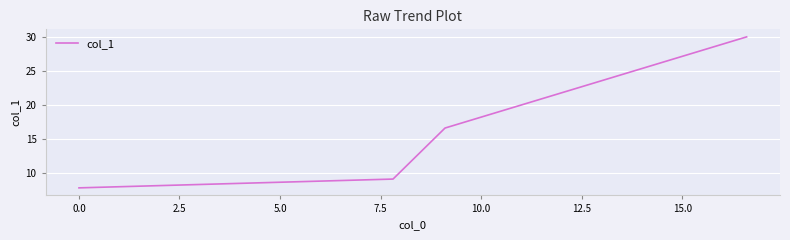

What is the minimum value shown in the chart?

7.8